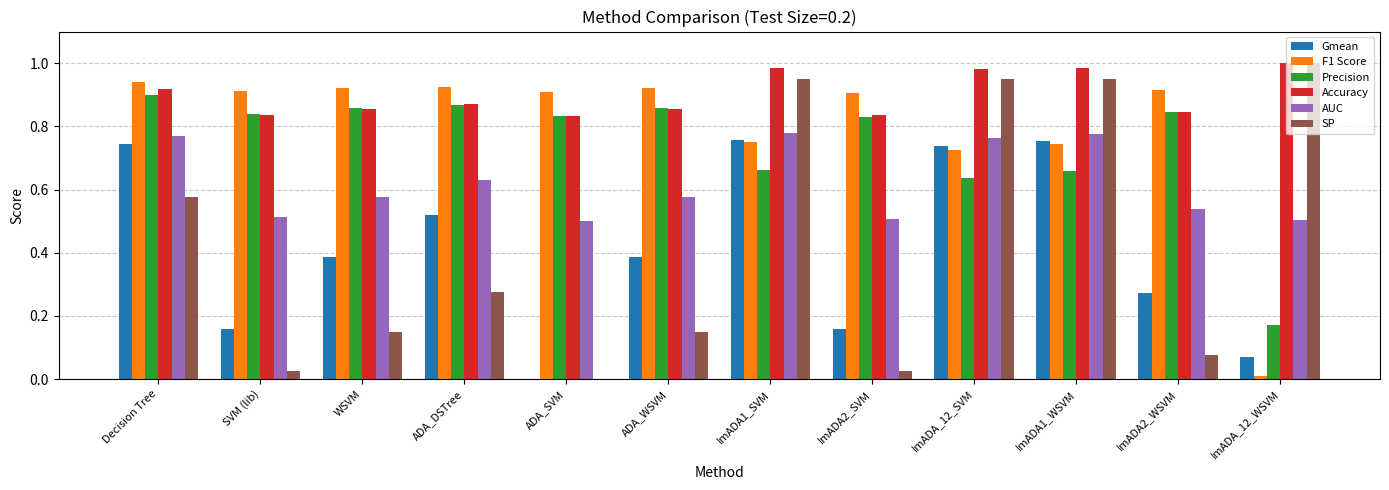

What is the sum of all AUC values?

7.4